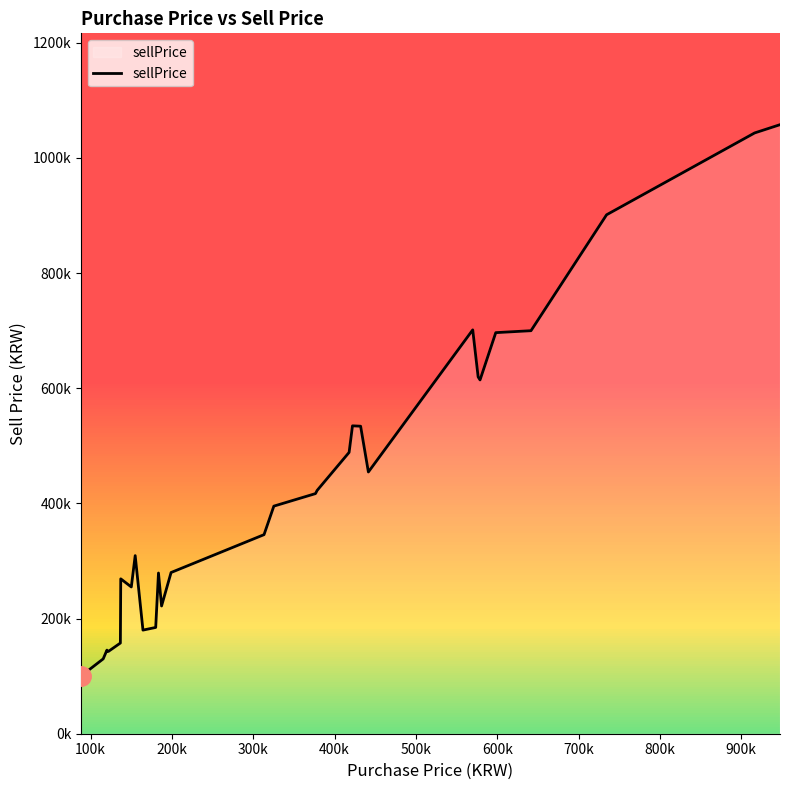

Reading left to right, what are all the values shown in this chart?

100050	130000	145210	142980	142980	157480	269000	254900	309340	179960	184590	279130	221840	280000	345750	395290	417060	422590	488640	534770	534110	454580	701450	619750	614480	696600	699990	901300	1043450	1057800